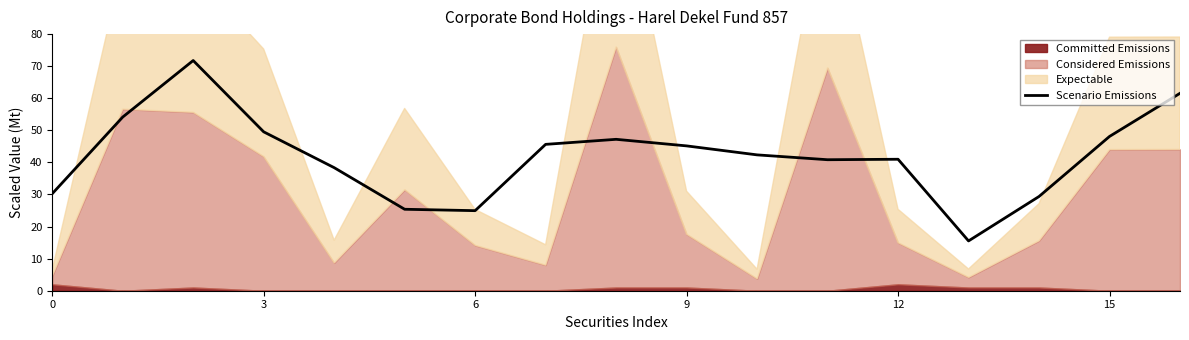

The Scenario Emissions series shows 45.2 at 9. True or false?

True